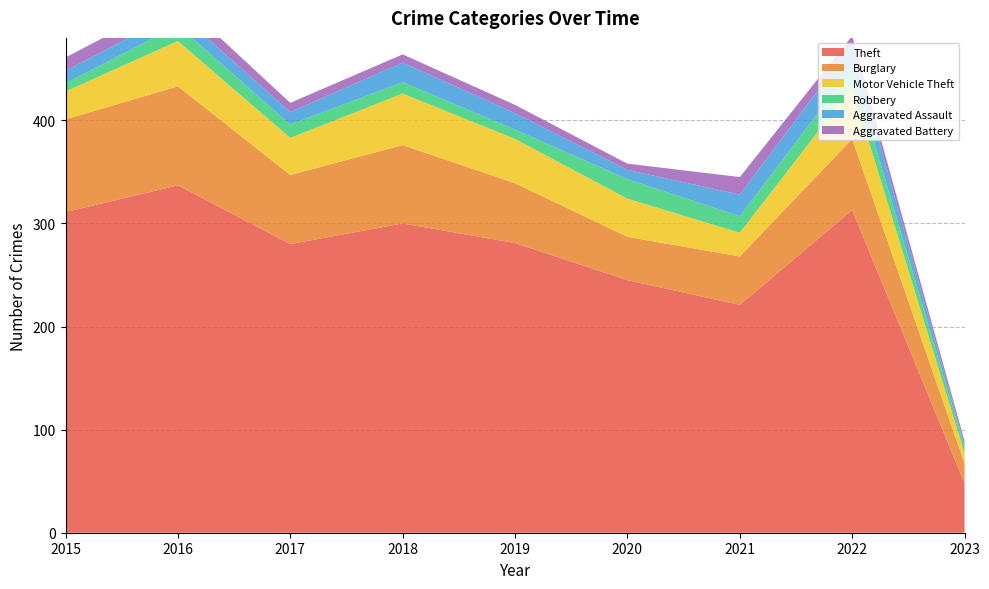

Reading left to right, list all the values displayed in this chart.

Theft: 2015=311	2016=337	2017=280	2018=300	2019=281	2020=245	2021=221	2022=313	2023=48
Burglary: 2015=90	2016=96	2017=67	2018=76	2019=58	2020=42	2021=47	2022=69	2023=19
Motor Vehicle Theft: 2015=27	2016=44	2017=36	2018=50	2019=43	2020=37	2021=23	2022=50	2023=10
Robbery: 2015=8	2016=15	2017=13	2018=11	2019=9	2020=19	2021=16	2022=19	2023=6
Aggravated Assault: 2015=12	2016=13	2017=12	2018=19	2019=16	2020=9	2021=21	2022=22	2023=2
Aggravated Battery: 2015=13	2016=13	2017=9	2018=8	2019=8	2020=6	2021=17	2022=9	2023=4